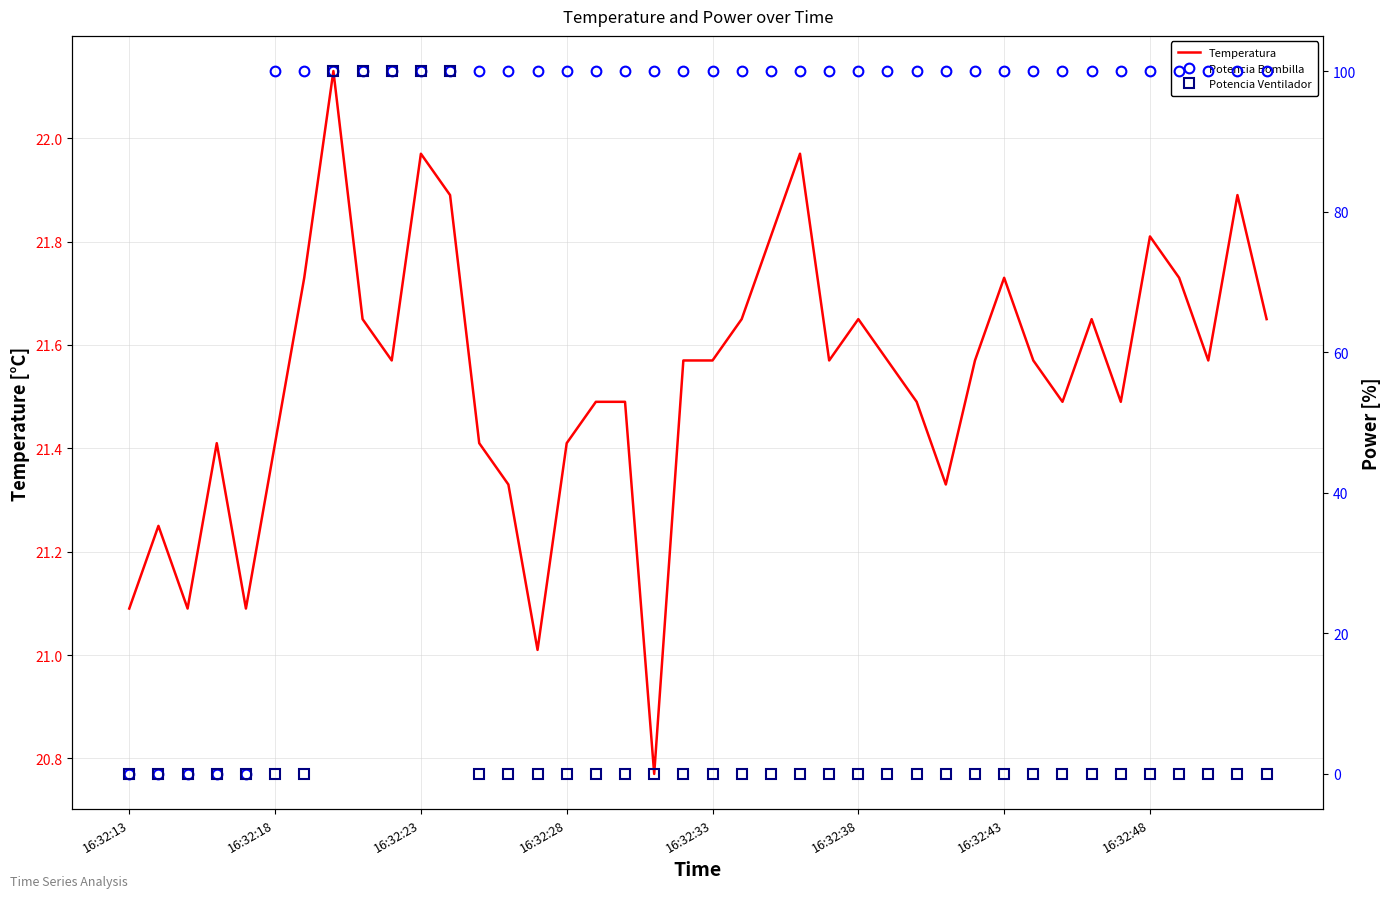

Reading left to right, what are all the values shown in this chart?

Temperatura: 21.1	21.2	21.1	21.4	21.1	21.4	21.7	22.1	21.6	21.6	22.0	21.9	21.4	21.3	21.0	21.4	21.5	21.5	20.8	21.6	21.6	21.6	21.8	22.0	21.6	21.6	21.6	21.5	21.3	21.6	21.7	21.6	21.5	21.6	21.5	21.8	21.7	21.6	21.9	21.6
Potencia Bombilla: 0.0	0.0	0.0	0.0	0.0	100.0	100.0	100.0	100.0	100.0	100.0	100.0	100.0	100.0	100.0	100.0	100.0	100.0	100.0	100.0	100.0	100.0	100.0	100.0	100.0	100.0	100.0	100.0	100.0	100.0	100.0	100.0	100.0	100.0	100.0	100.0	100.0	100.0	100.0	100.0
Potencia Ventilador: 0.0	0.0	0.0	0.0	0.0	0.0	0.0	100.0	100.0	100.0	100.0	100.0	0.0	0.0	0.0	0.0	0.0	0.0	0.0	0.0	0.0	0.0	0.0	0.0	0.0	0.0	0.0	0.0	0.0	0.0	0.0	0.0	0.0	0.0	0.0	0.0	0.0	0.0	0.0	0.0